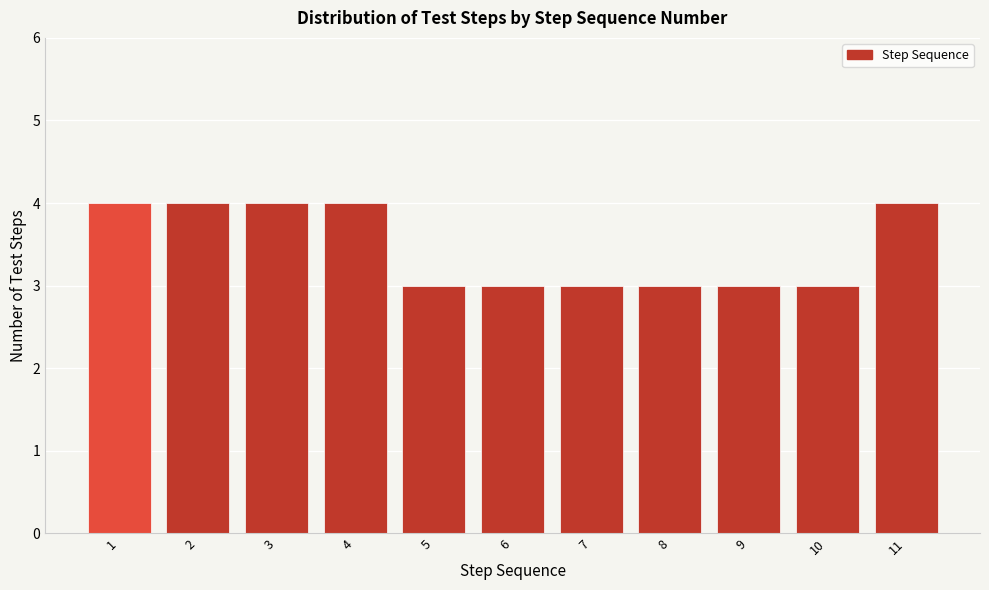

Reading left to right, transcribe all the data shown in this chart.

4	4	4	4	3	3	3	3	3	3	4